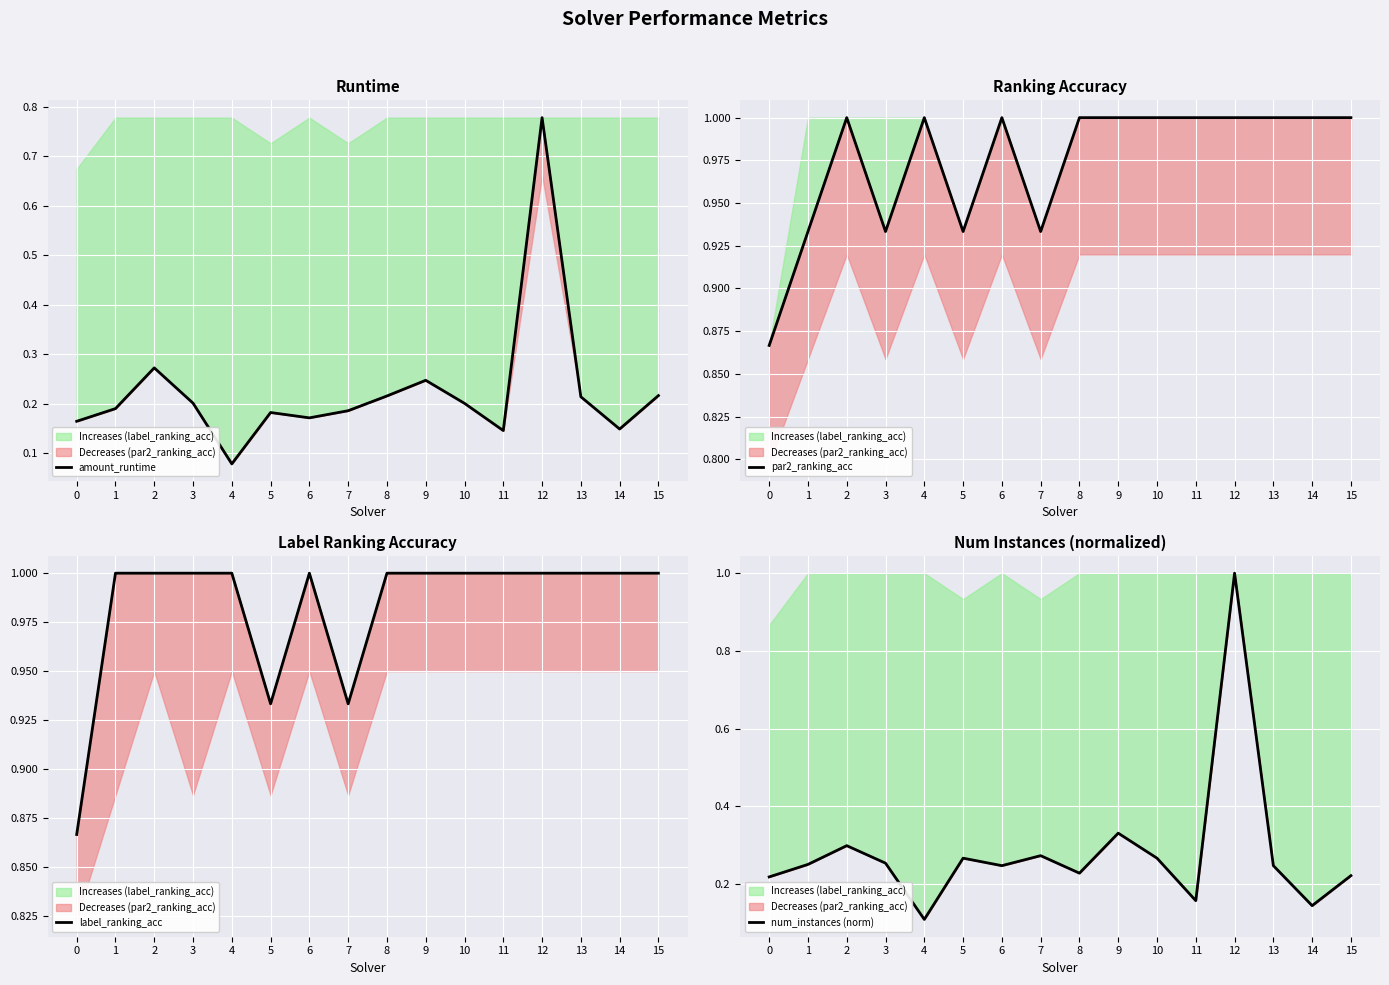

Rank the categories by amount_runtime value from highest to lowest.

12, 2, 9, 15, 8, 13, 3, 10, 1, 7, 5, 6, 0, 14, 11, 4